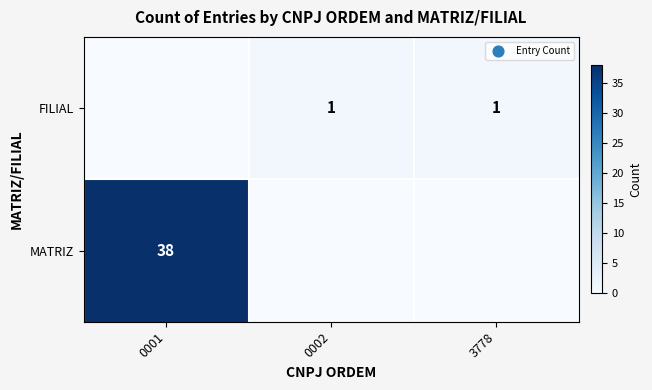

What is the difference between the highest and lowest values at 0002?

1